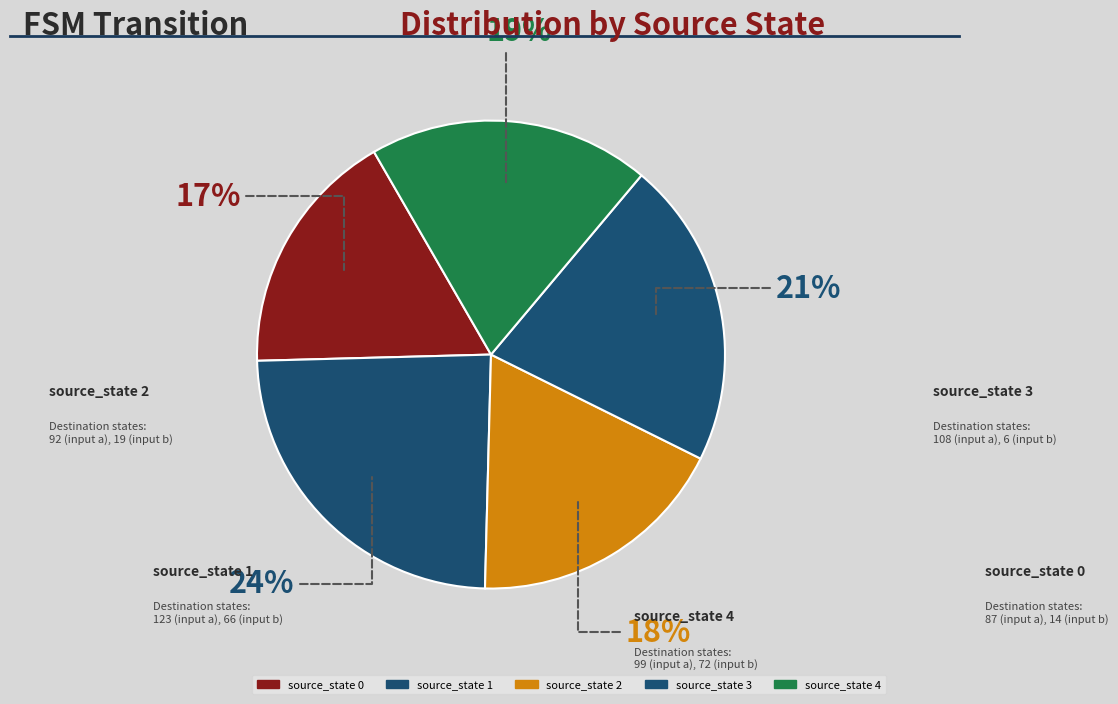

What percentage is the source_state 1 slice, to the nearest percent?

24%